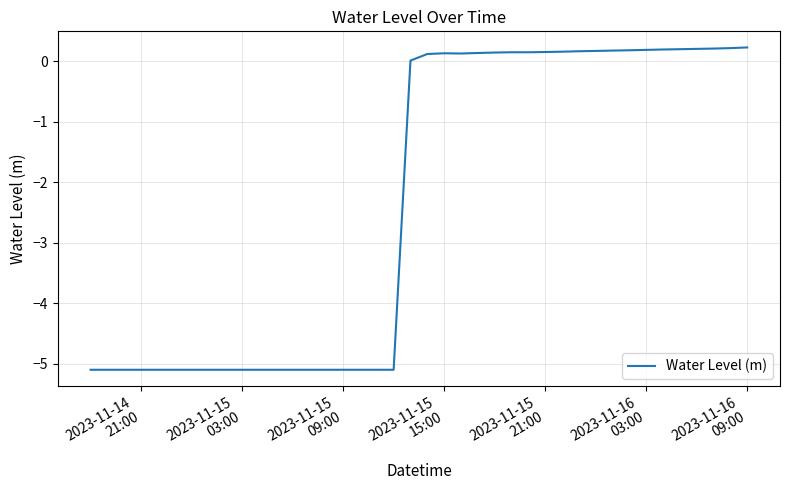

What is the smallest value displayed?

-5.1